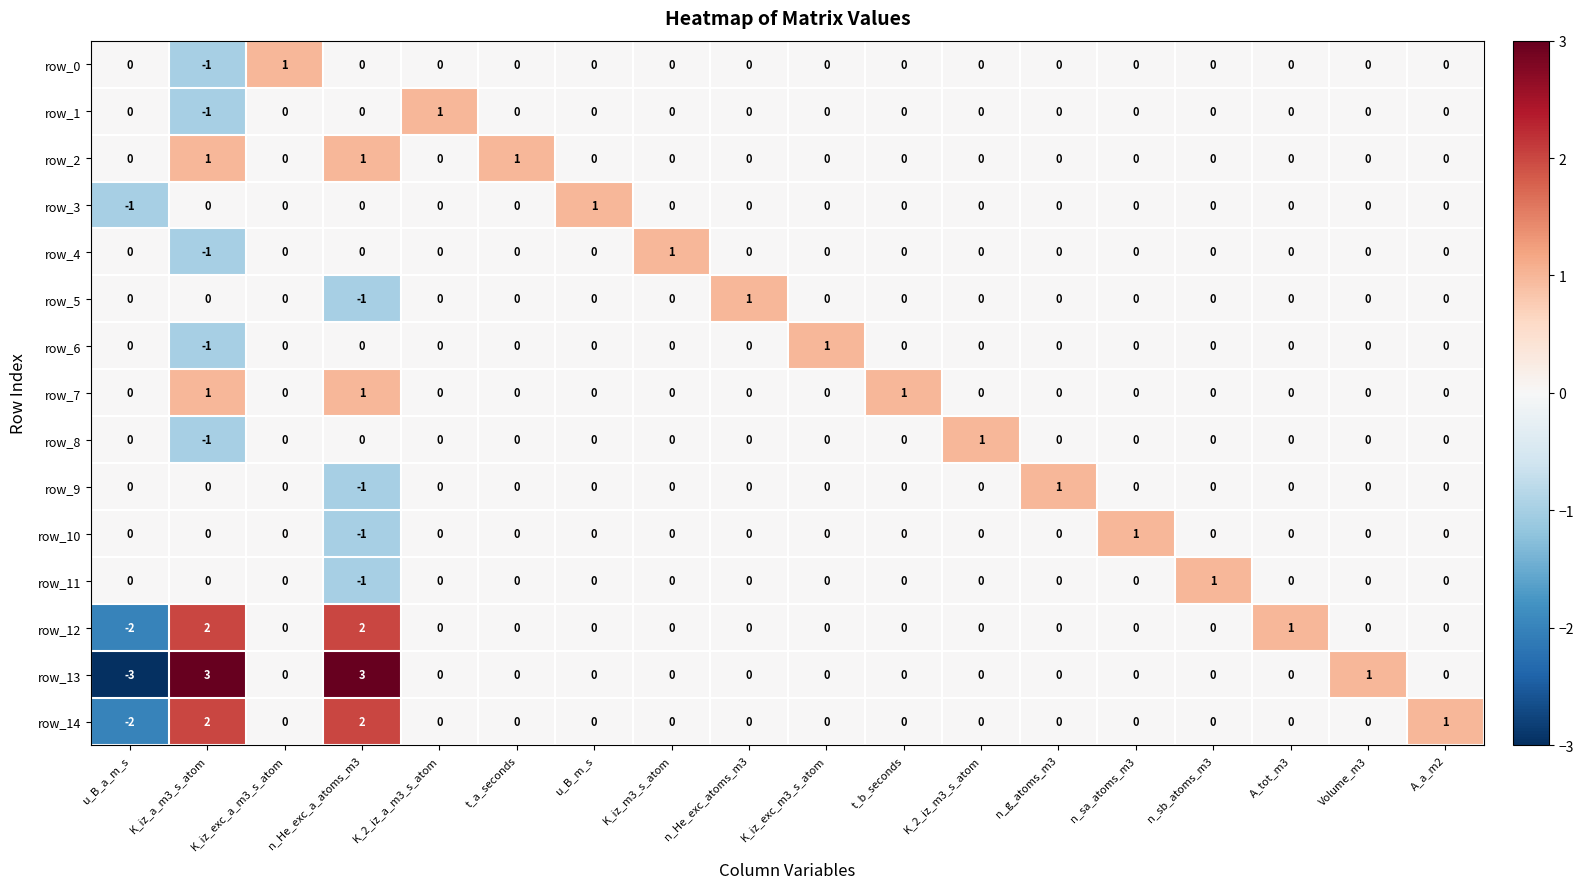

At which category is the sum across all series the highest?

n_He_exc_a_atoms_m3